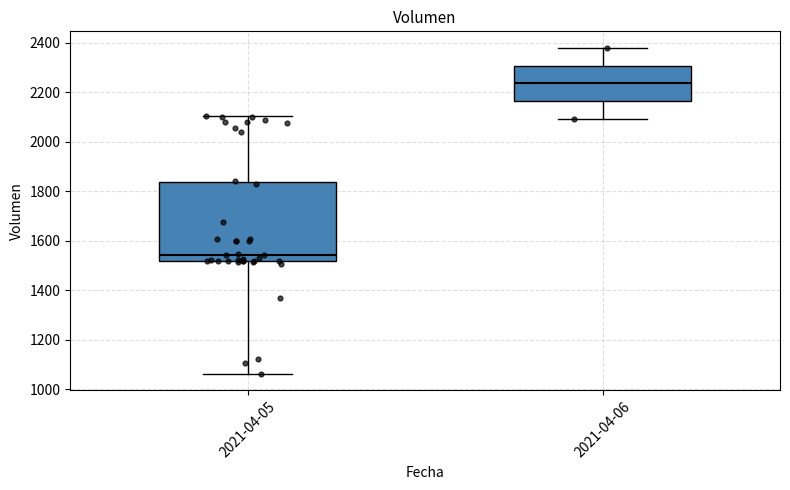

Where is the lower edge of the box for 2021-04-05 on the y-axis? The values are not printed on the chart, so give them approximately, as read against the axis.

1520